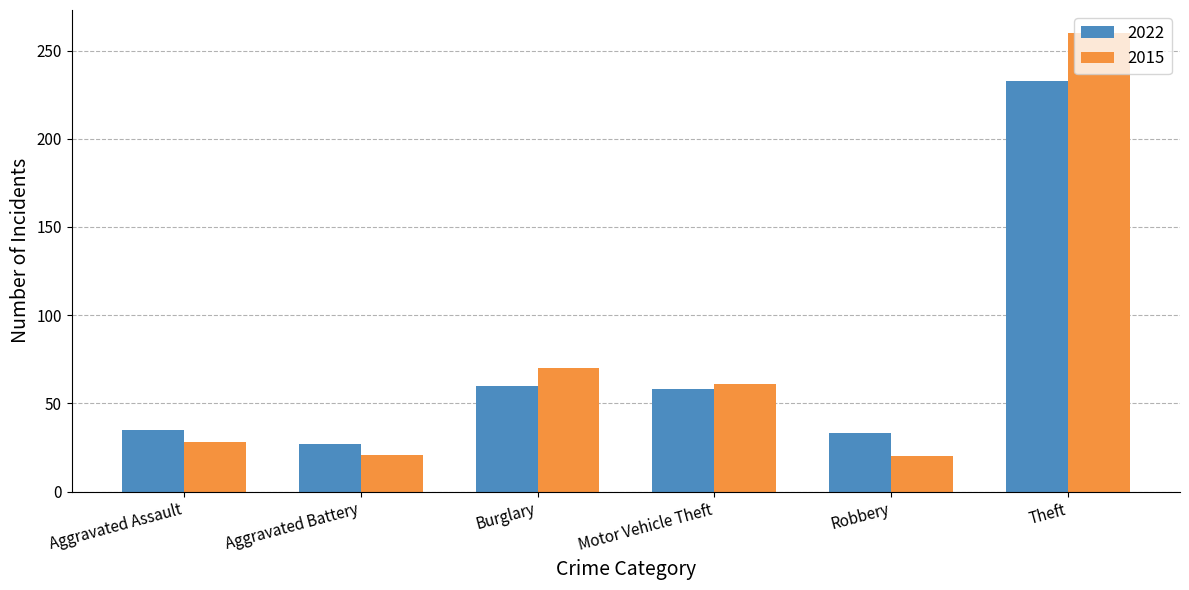

What is the sum of all 2015 values?

460